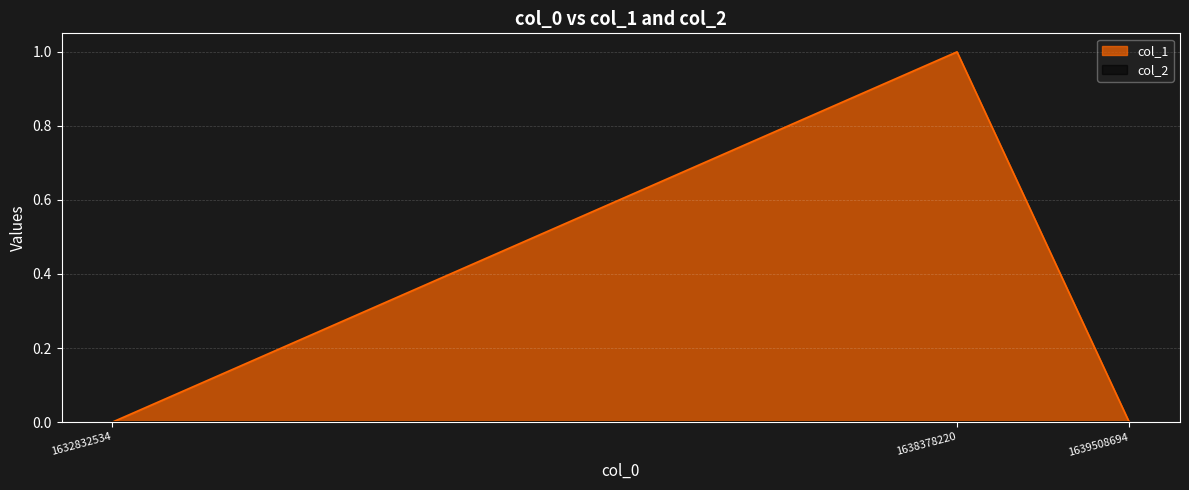

True or false: the data shows 0 at 1639508694.

True